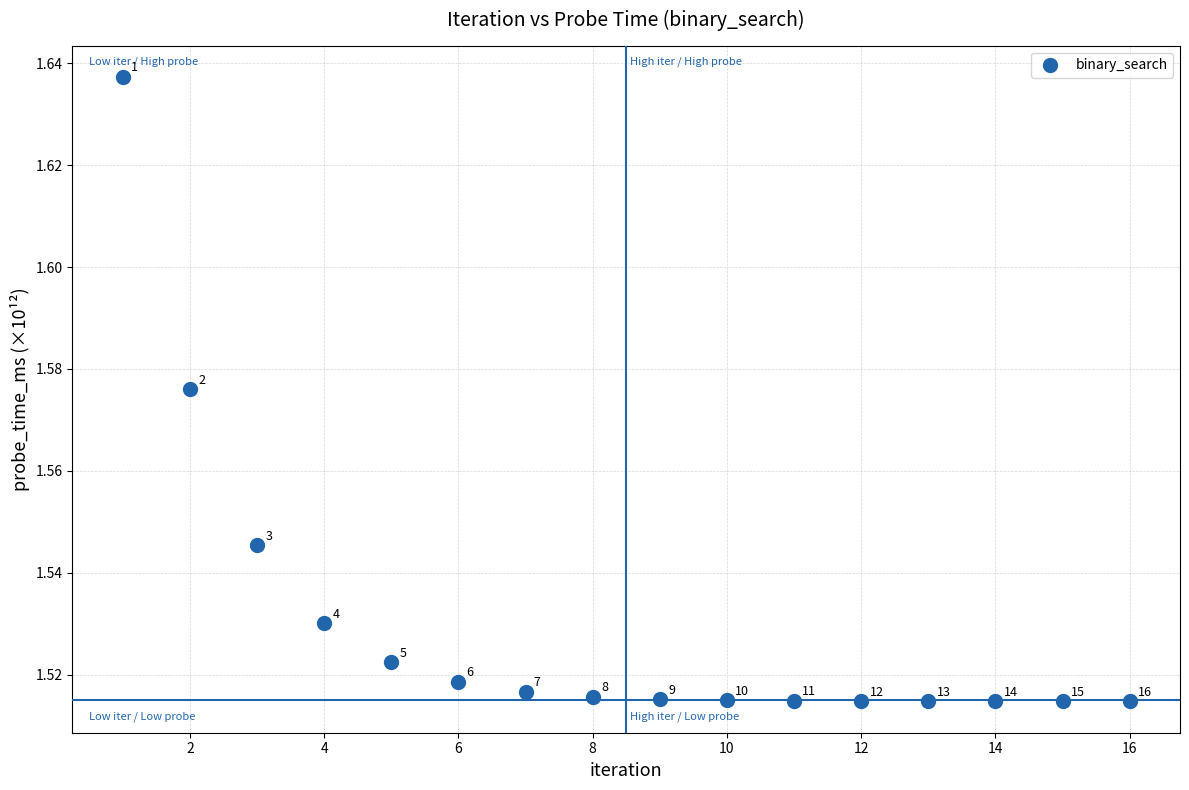

What is the range of X values (max minus min)?

15.0